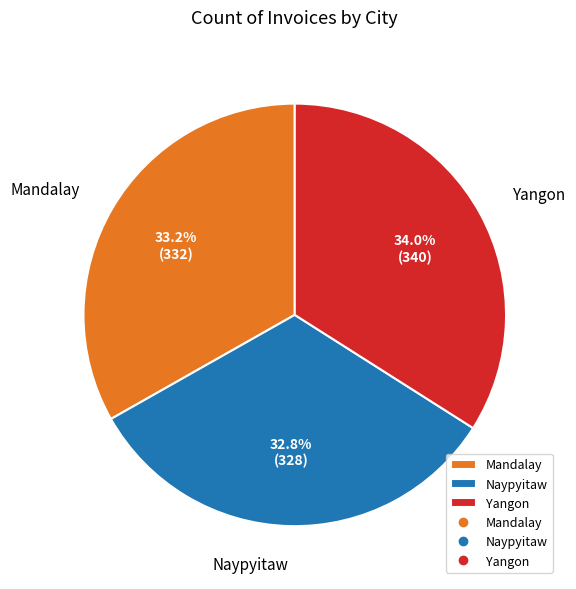

Combined, do Naypyitaw and Mandalay account for over 50%?

Yes